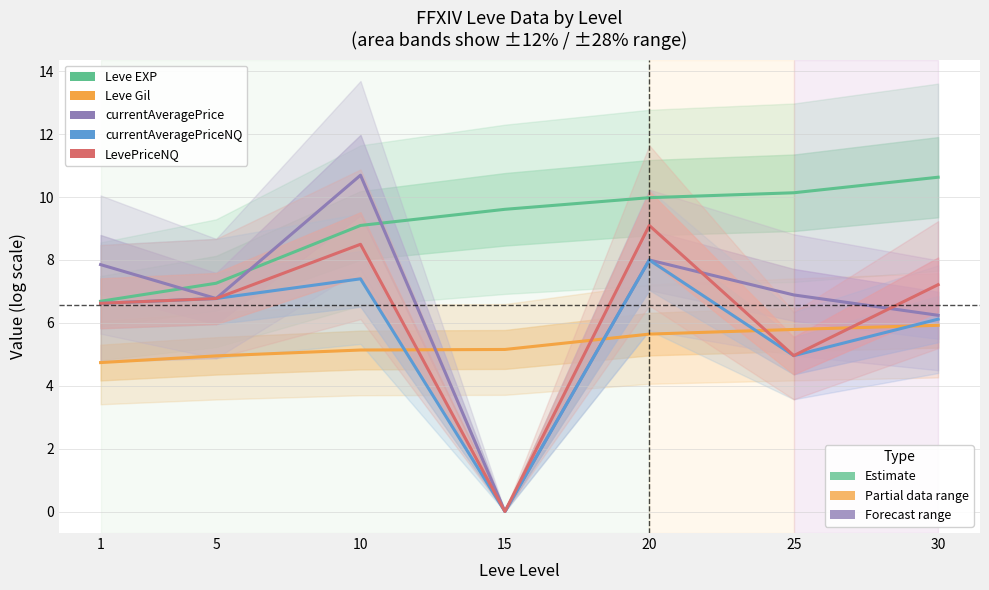

Rank the series by their maximum value, from highest to lowest.

currentAveragePrice, Leve EXP, LevePriceNQ, currentAveragePriceNQ, Leve Gil